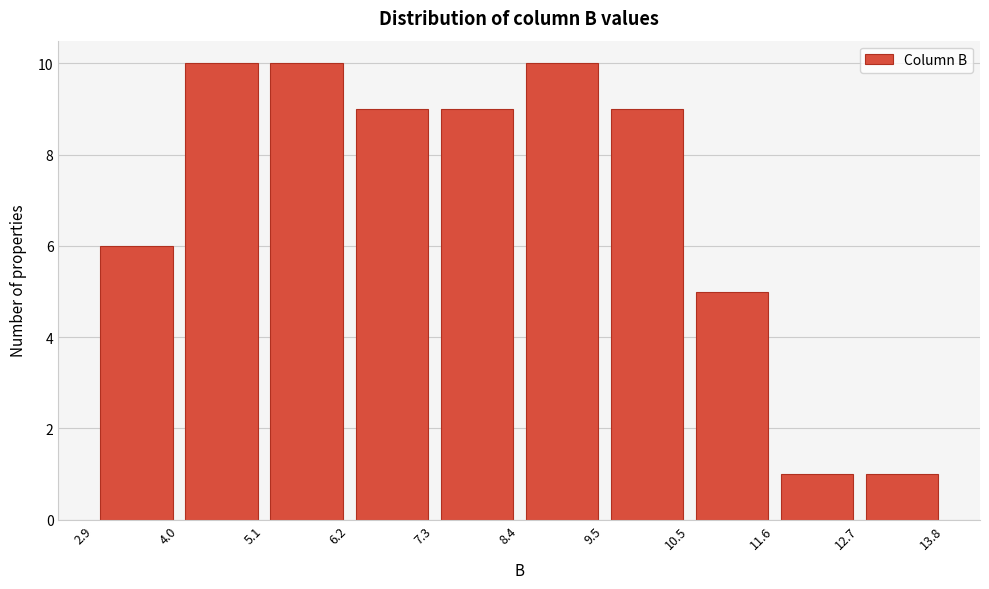

Reading left to right, list every bar in this chart as the range it spans on the x-axis followed by its height. The values are not printed on the chart, so give them approximately, as read against the axis.

2.9 to 4.0: 6
4.0 to 5.1: 10
5.1 to 6.2: 10
6.2 to 7.3: 9
7.3 to 8.4: 9
8.4 to 9.5: 10
9.5 to 10.5: 9
10.5 to 11.6: 5
11.6 to 12.7: 1
12.7 to 13.8: 1